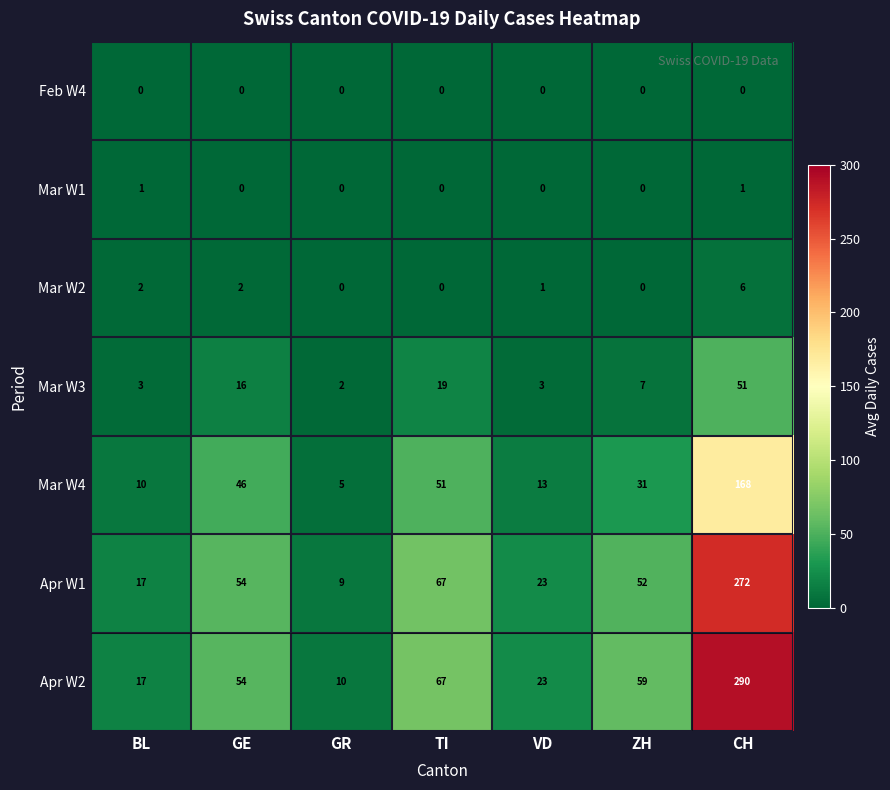

How many categories are shown in the chart?

7